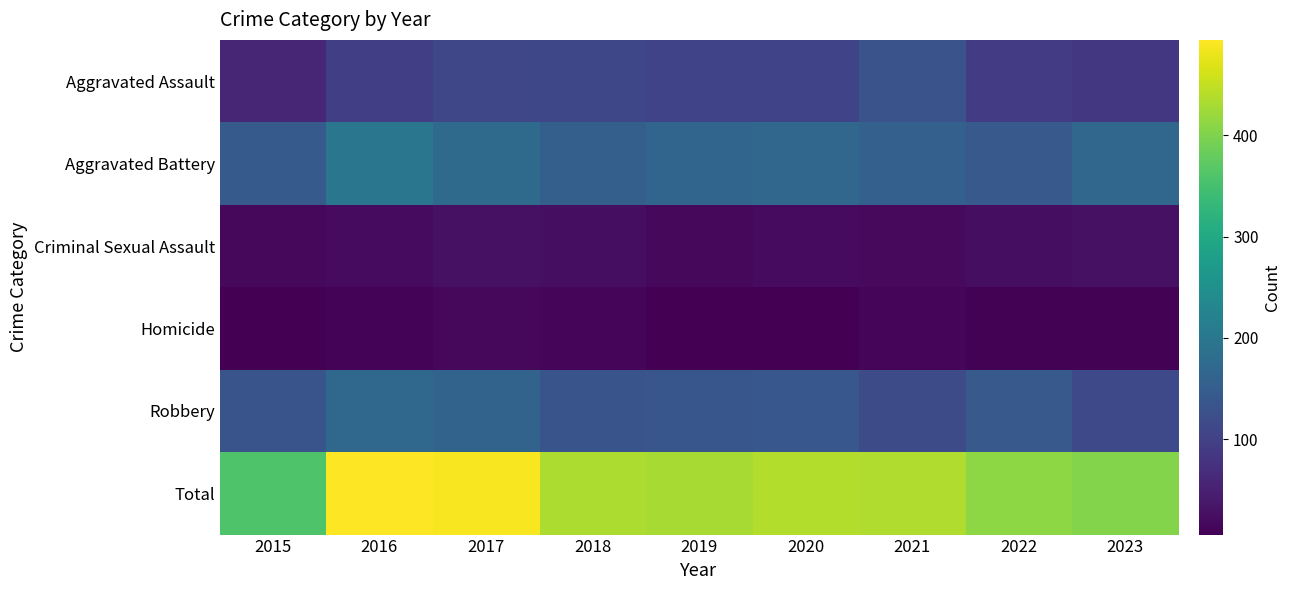

Reading left to right, extract all data points from this chart.

Aggravated Assault: 2015=59	2016=96	2017=110	2018=111	2019=104	2020=104	2021=130	2022=93	2023=85
Aggravated Battery: 2015=145	2016=197	2017=174	2018=153	2019=166	2020=167	2021=155	2022=143	2023=168
Criminal Sexual Assault: 2015=17	2016=21	2017=27	2018=24	2019=17	2020=21	2021=19	2022=24	2023=27
Homicide: 2015=6	2016=10	2017=17	2018=14	2019=7	2020=7	2021=15	2022=9	2023=9
Robbery: 2015=133	2016=170	2017=161	2018=132	2019=136	2020=139	2021=117	2022=143	2023=114
Total: 2015=360	2016=494	2017=489	2018=434	2019=430	2020=438	2021=436	2022=412	2023=403